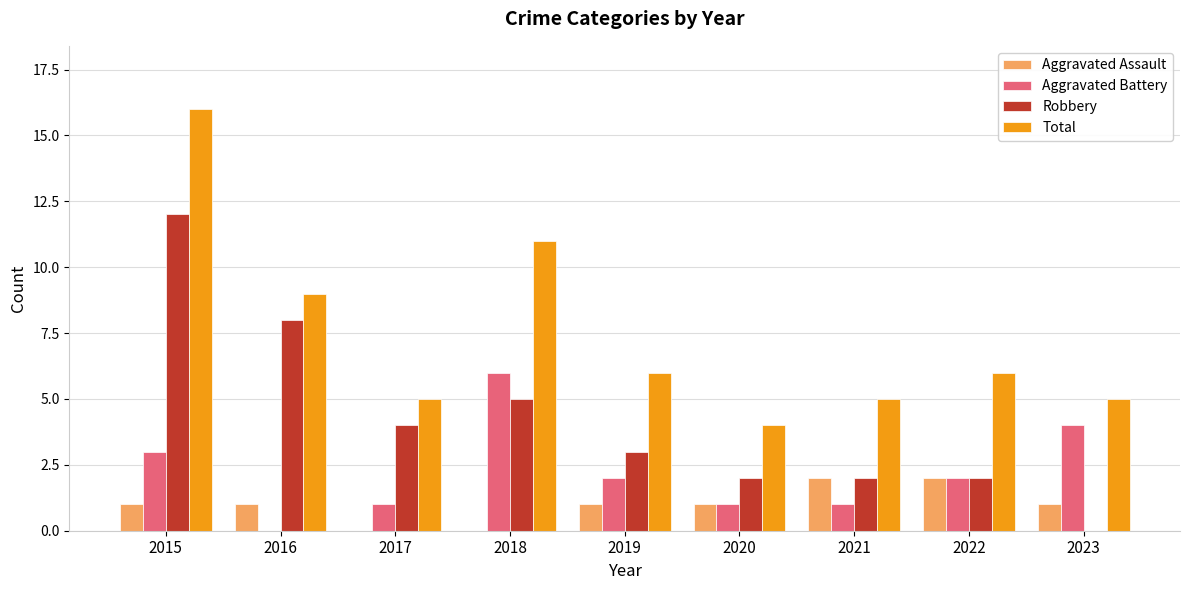

Which series has the largest total across all categories?

Total